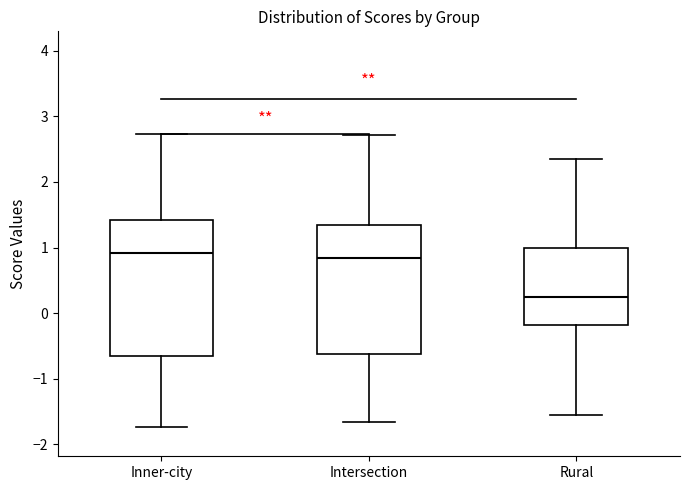

Reading left to right, read every box against the y-axis: the position of its median line, the range the box covers, and the ends of its whiskers. The values are not printed on the chart, so give them approximately, as read against the axis.

Inner-city: median 0.9, box -0.7 to 1.4, whiskers -1.7 to 2.7
Intersection: median 0.8, box -0.6 to 1.3, whiskers -1.7 to 2.7
Rural: median 0.2, box -0.2 to 1.0, whiskers -1.6 to 2.3